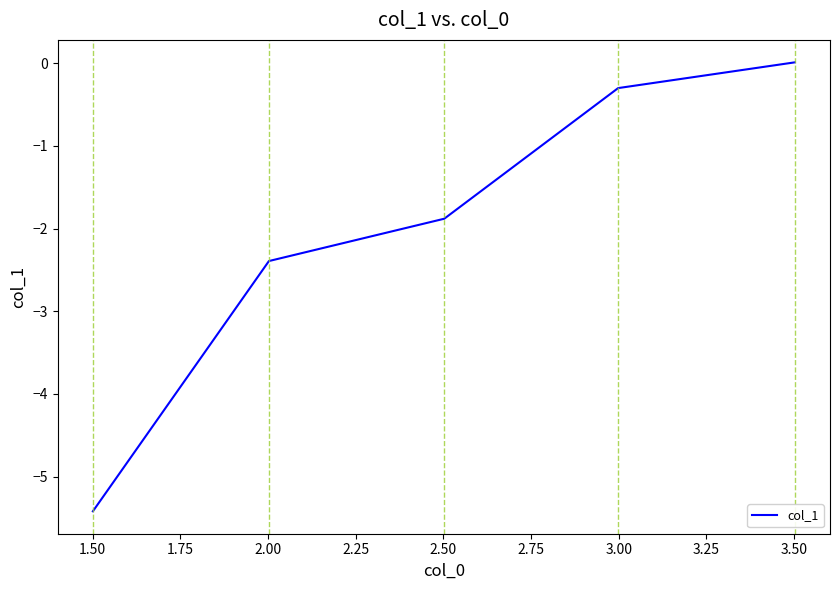

True or false: there are more than 2 points higher than both neighbors.

False